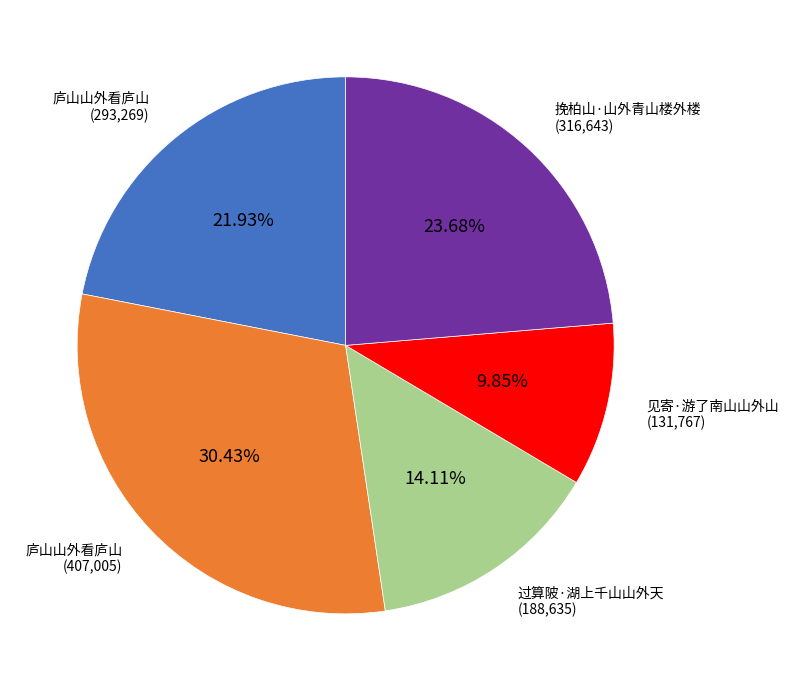

Is there any slice that represents more than half of the pie?

No